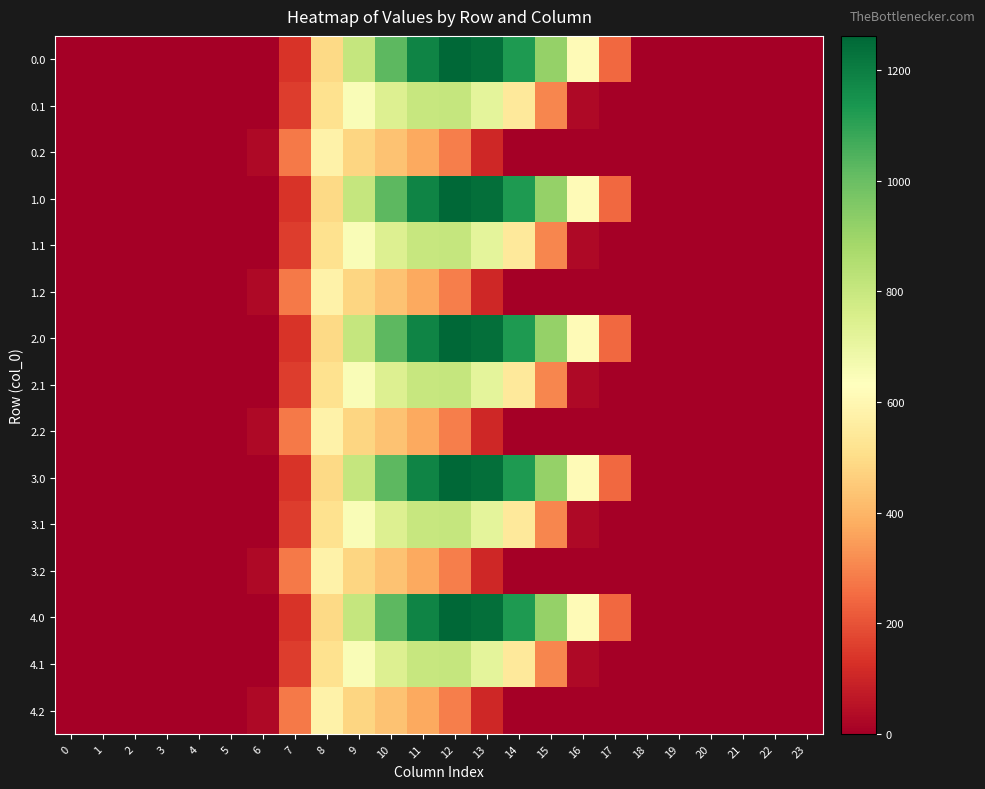

At which category is the sum across all series the highest?

11